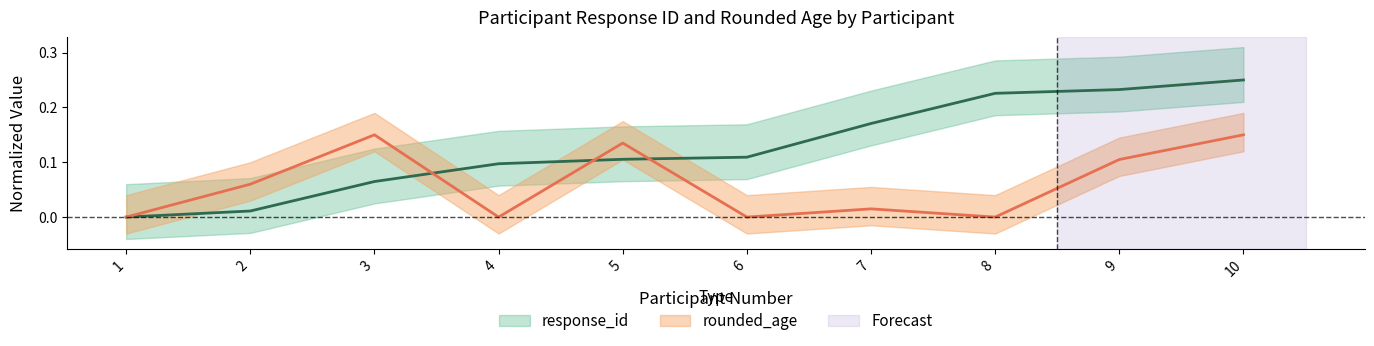

The rounded_age series shows 0.1 at 3. True or false?

False